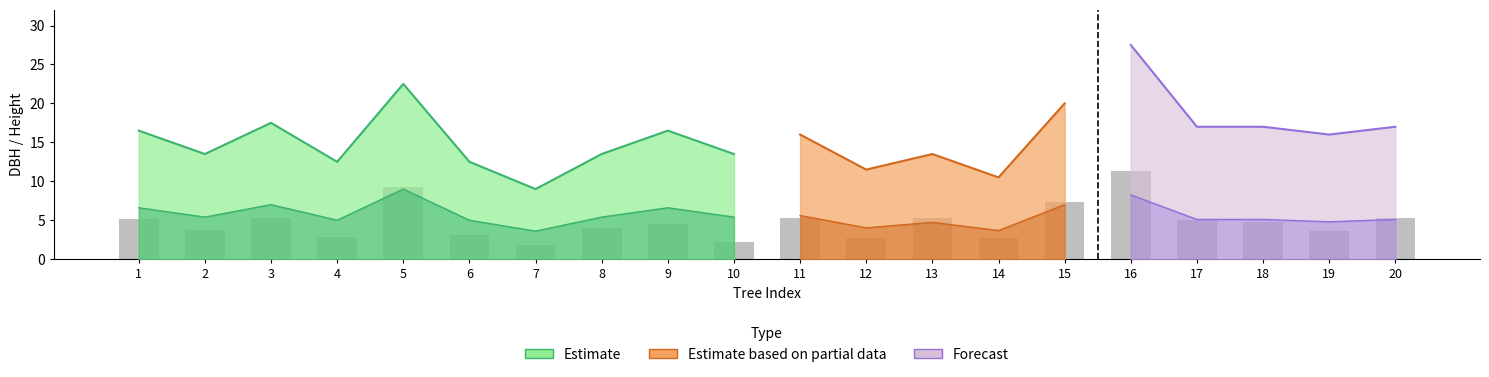

The value at 12 is 1.3. True or false?

False